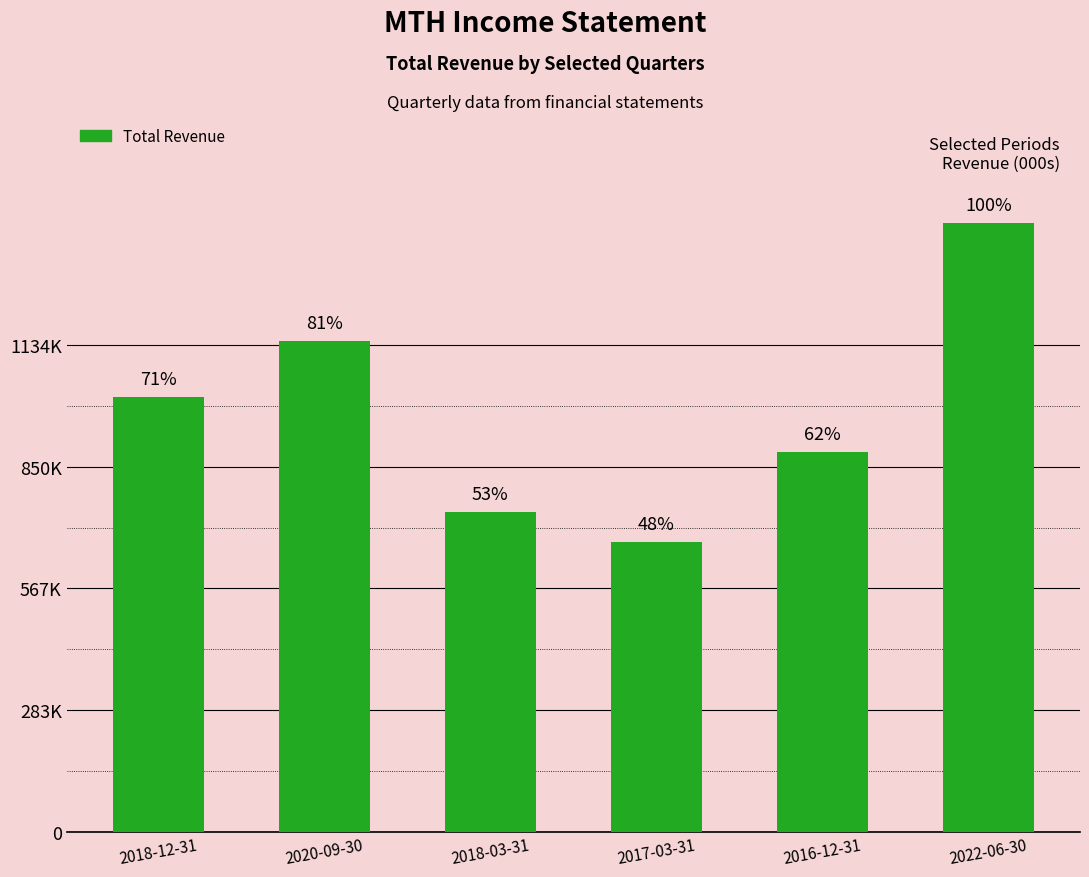

Read the value at 2016-12-31, to the nearest 50.

884100